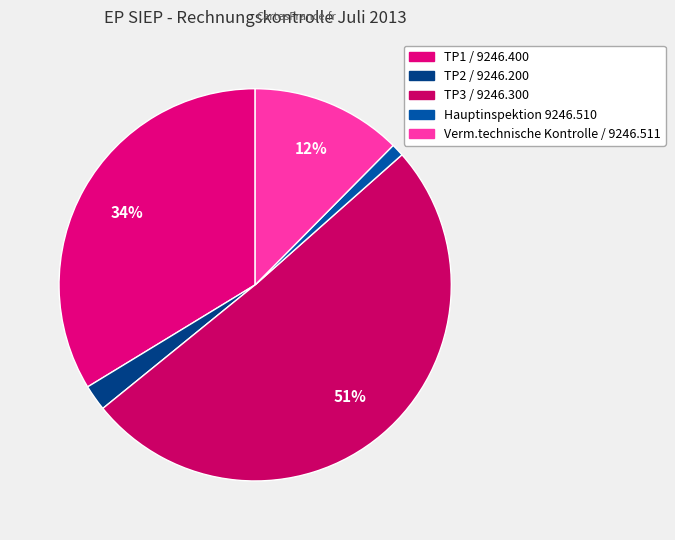

To the nearest percent, what is the difference between the largest and smallest slice percentages?

50%